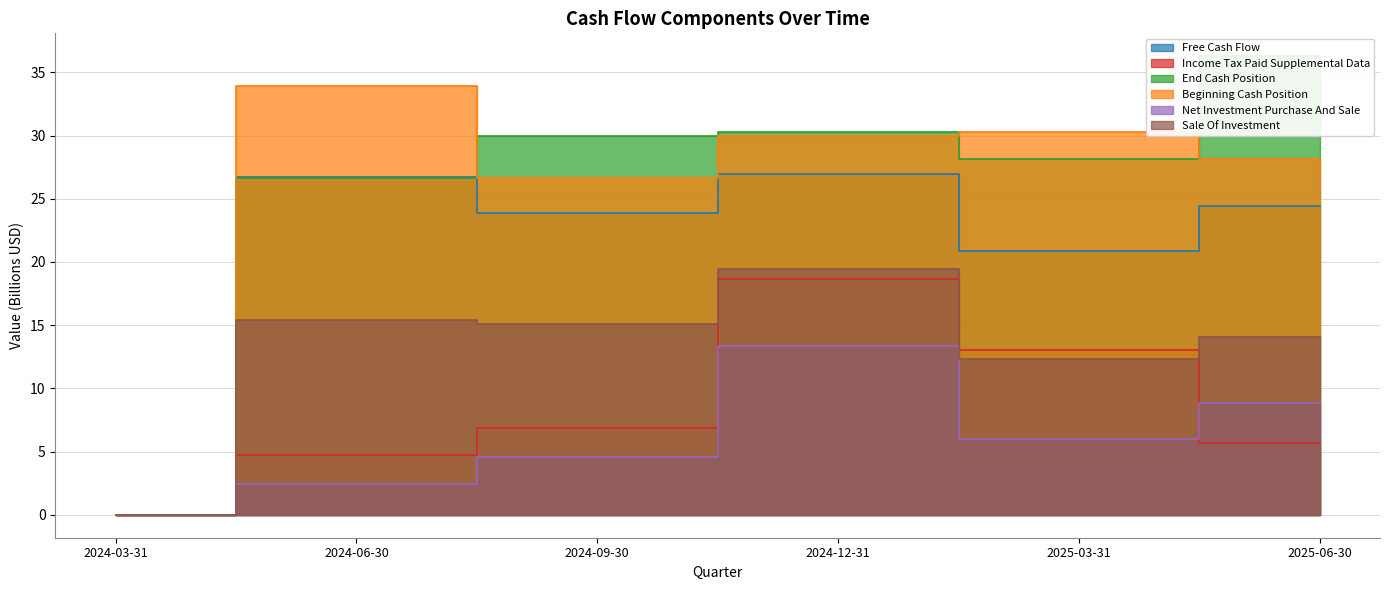

What is the value of the Free Cash Flow point at the 5th from the left?

20.9